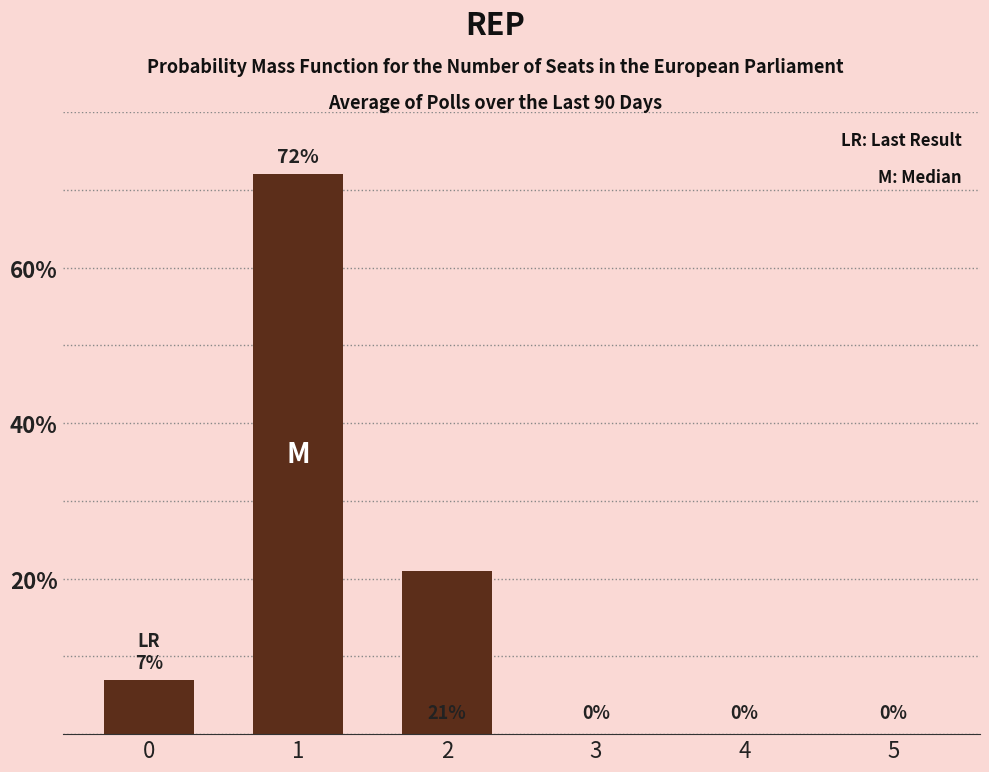

At which label is the value closest to 36?

2